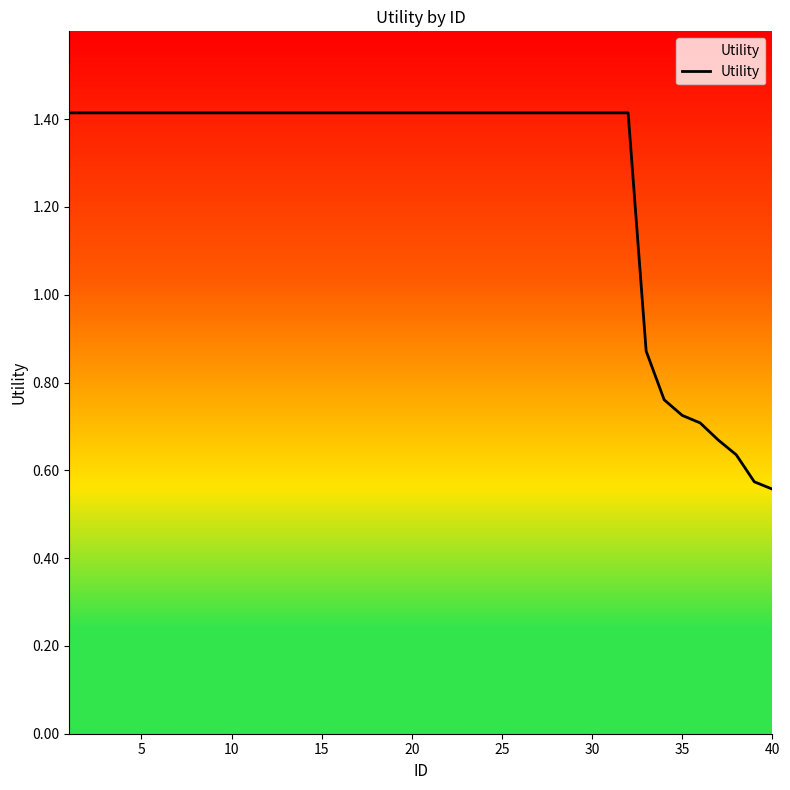

What is the difference between the maximum and minimum values?

0.9